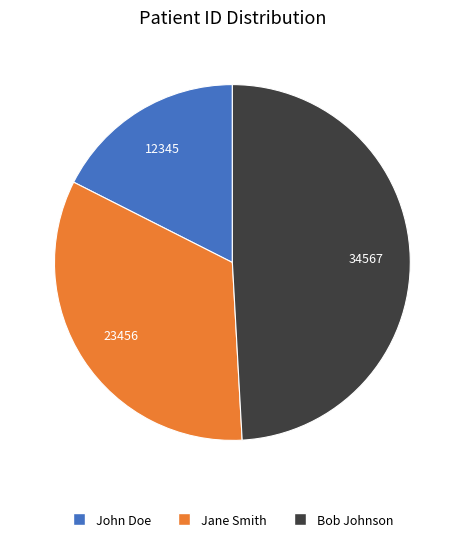

True or false: Jane Smith accounts for 33% of the total.

True